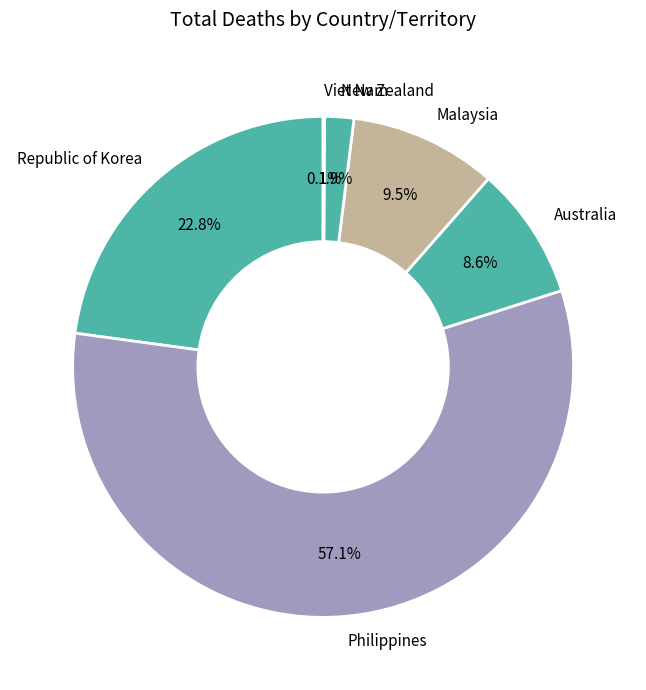

Does Philippines represent more than half of the total?

Yes